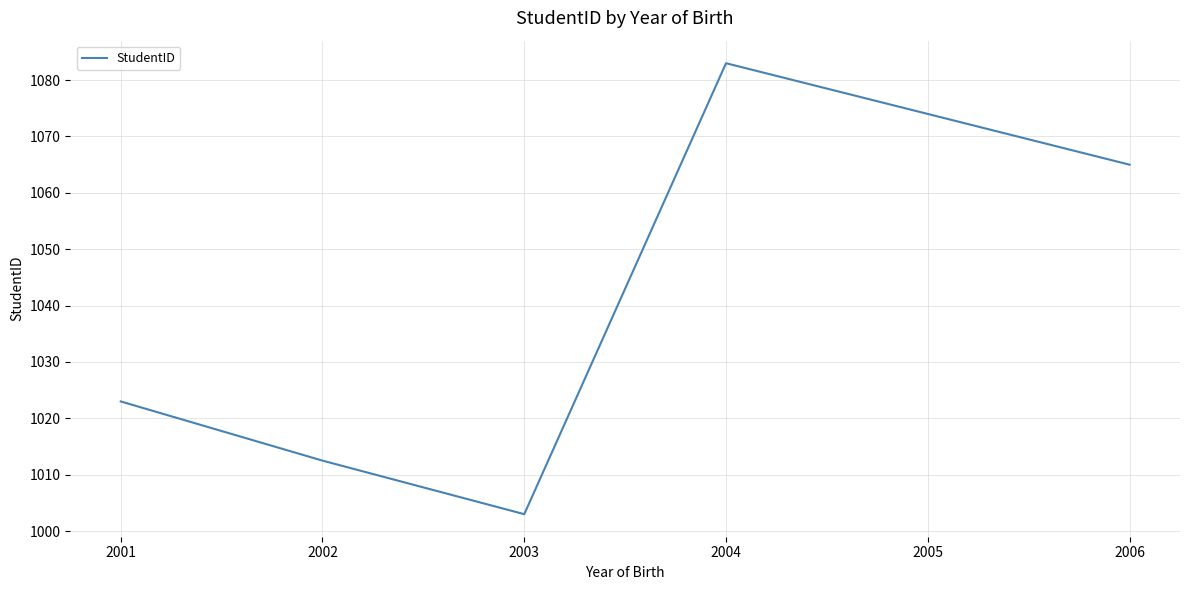

List the labels in order of value, smallest first.

2003, 2002, 2001, 2006, 2004